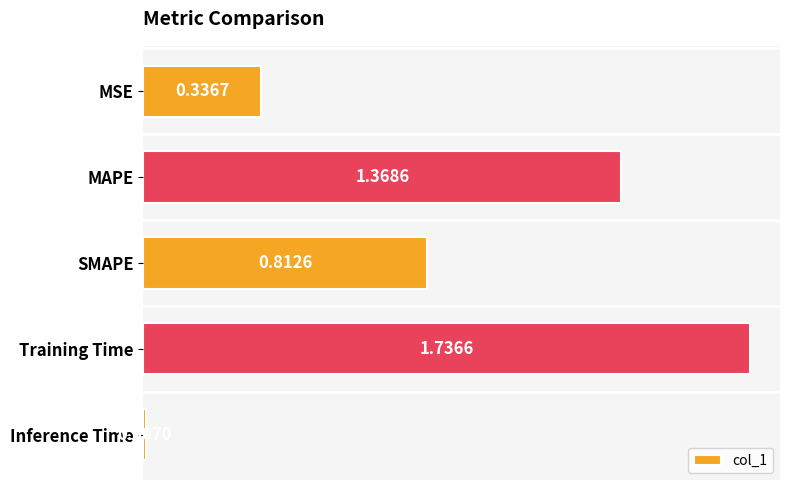

List the labels in order of value, smallest first.

Inference Time, MSE, SMAPE, MAPE, Training Time